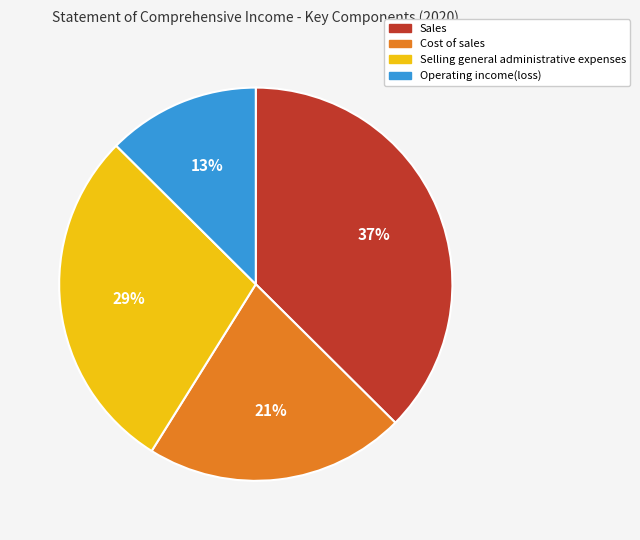

To the nearest percent, what is the average slice percentage?

25%